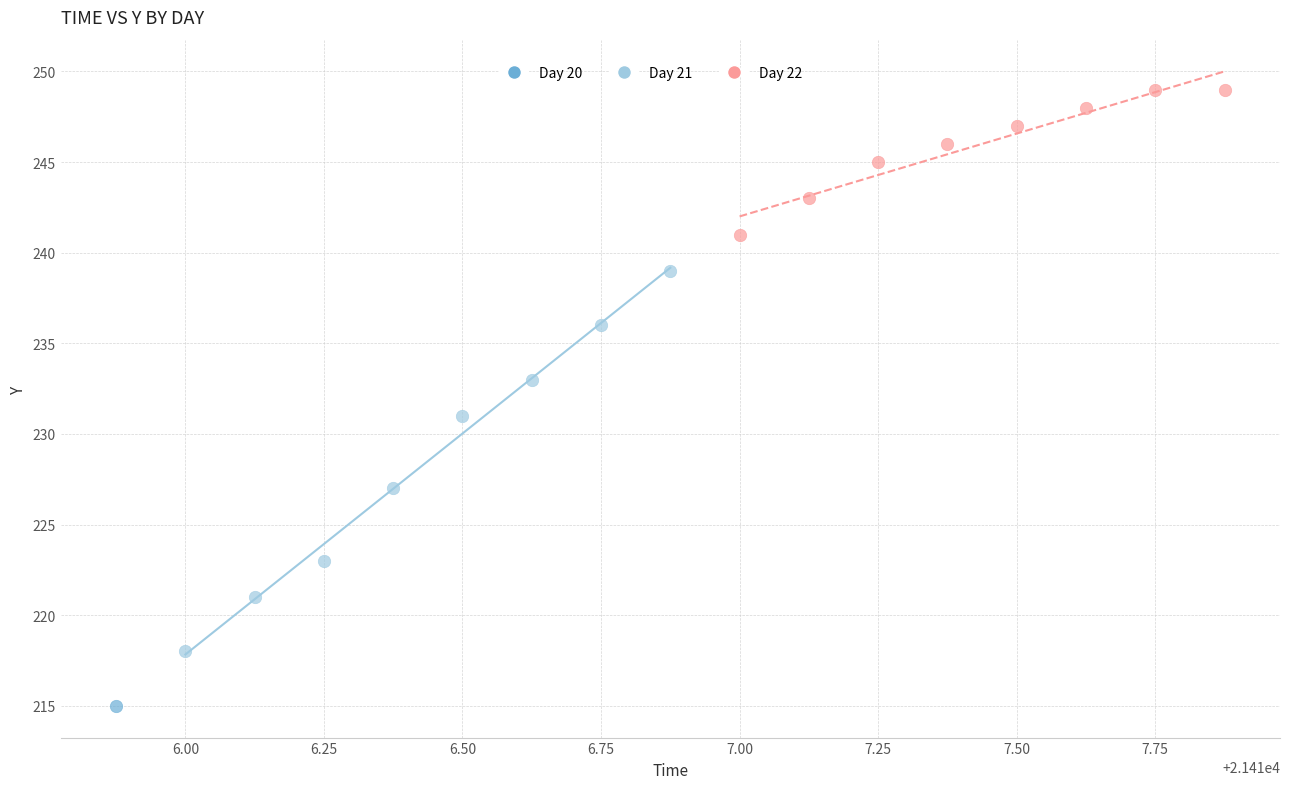

What are all the series names shown in the legend?

Day 20, Day 21, Day 22